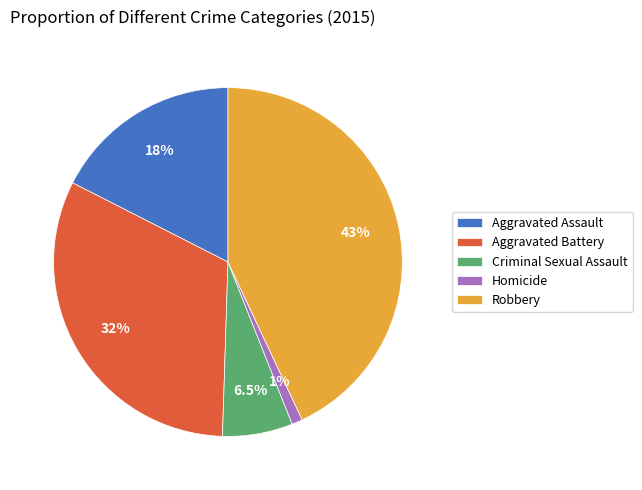

To the nearest percent, what is the difference between the Homicide and Aggravated Assault slice percentages?

16%